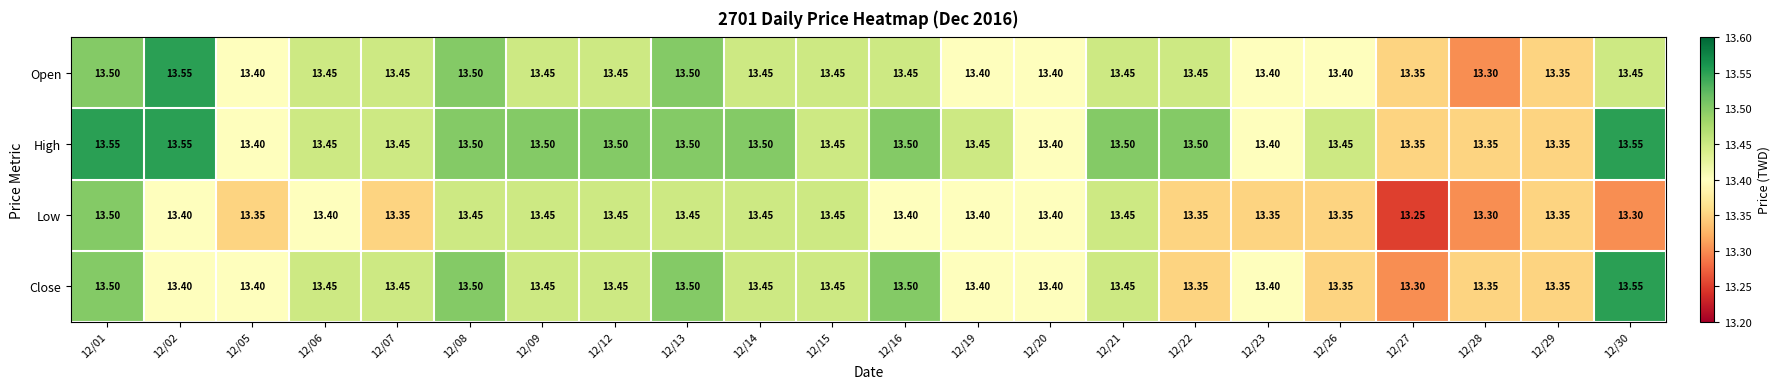

Which series has the largest total across all categories?

High